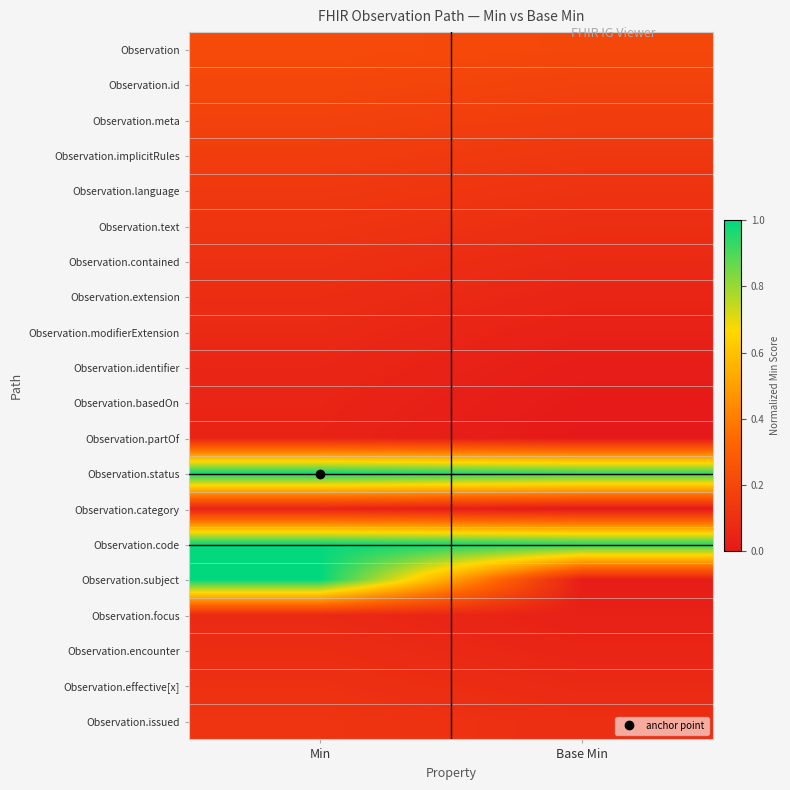

List the series in order of their peak value, lowest first.

Observation.partOf, Observation.category, Observation.basedOn, Observation.identifier, Observation.modifierExtension, Observation.focus, Observation.extension, Observation.encounter, Observation.contained, Observation.effective[x], Observation.text, Observation.issued, Observation.language, Observation.implicitRules, Observation.meta, Observation.id, Observation, Observation.status, Observation.code, Observation.subject